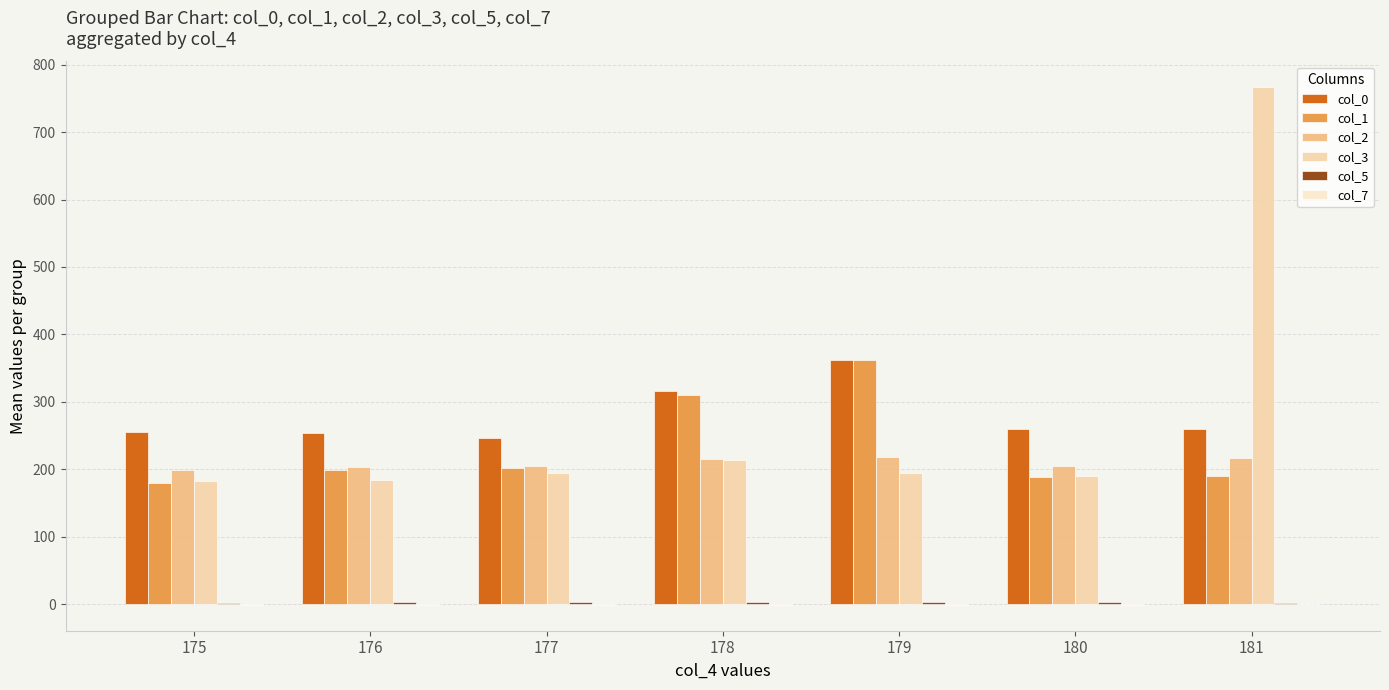

What is the greatest value displayed?

766.3